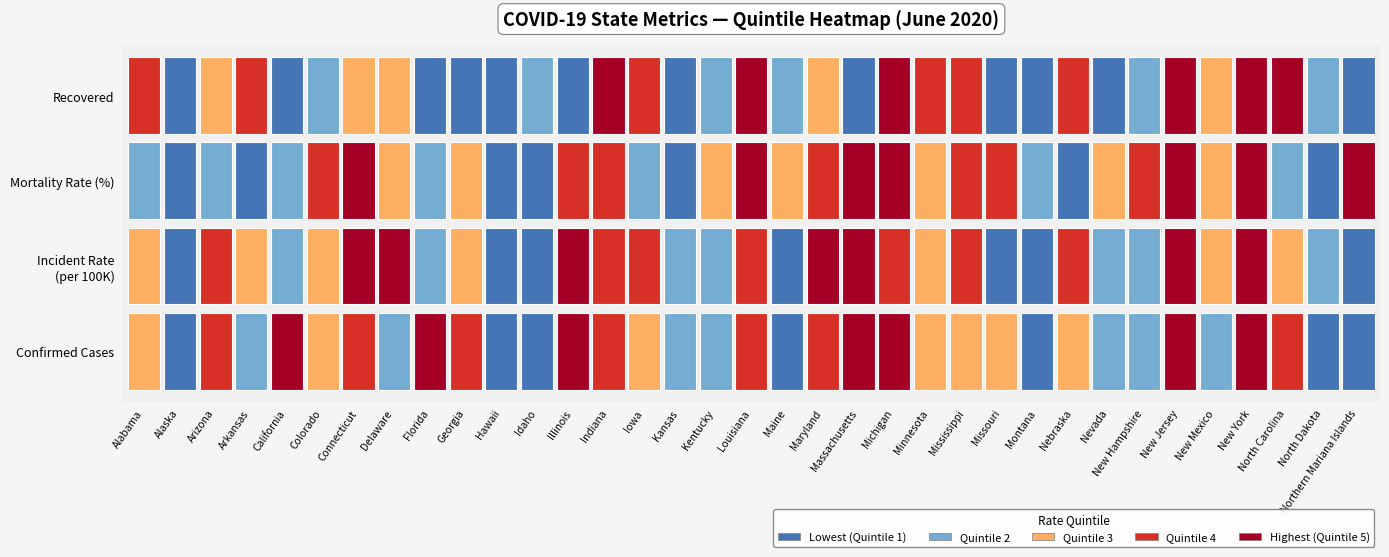

Which series has the widest spread of values?

confirmed